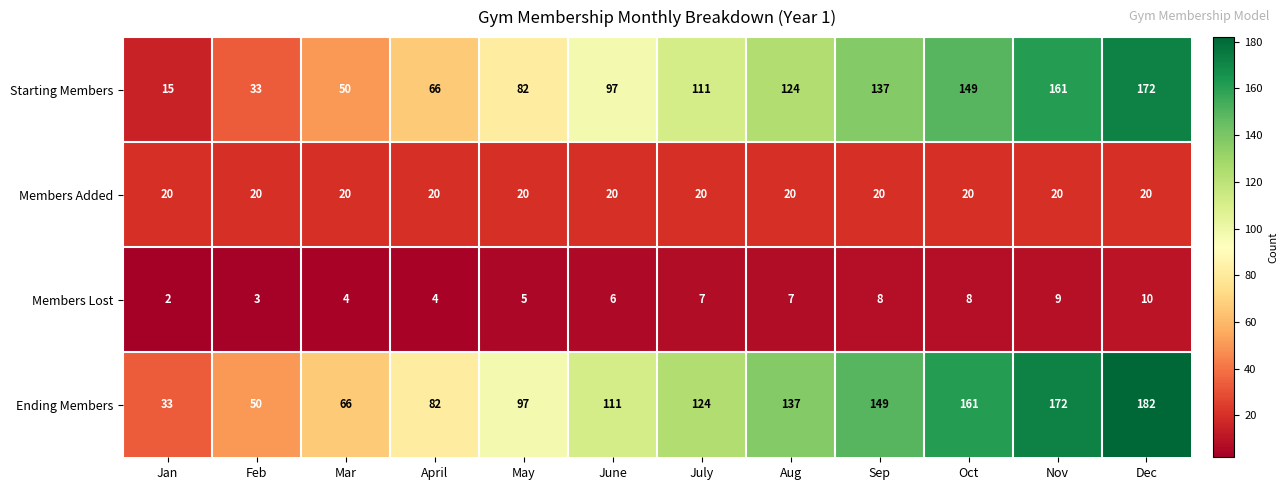

Which series has the widest spread of values?

Starting Members